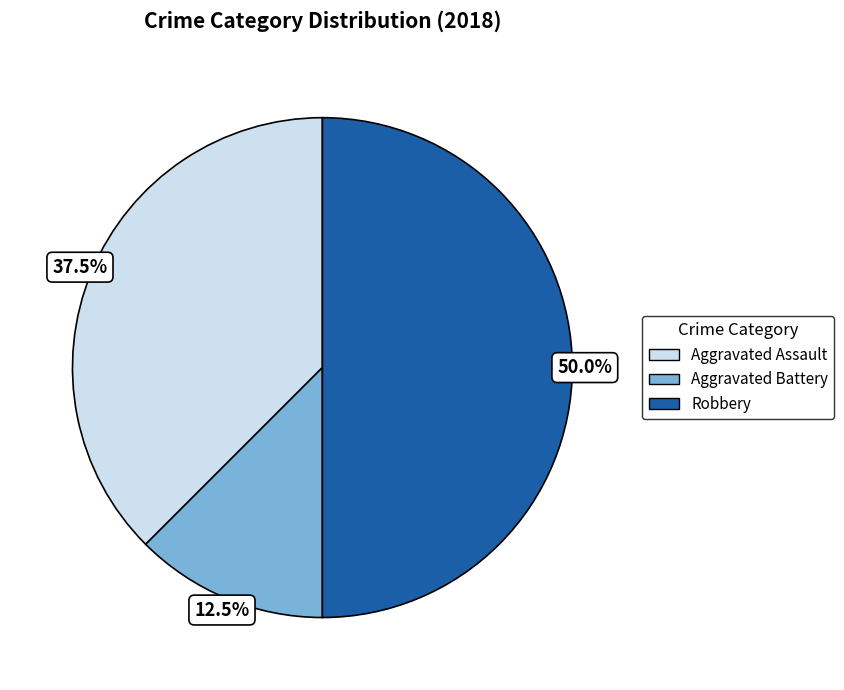

Which has a higher value, Aggravated Battery or Aggravated Assault?

Aggravated Assault